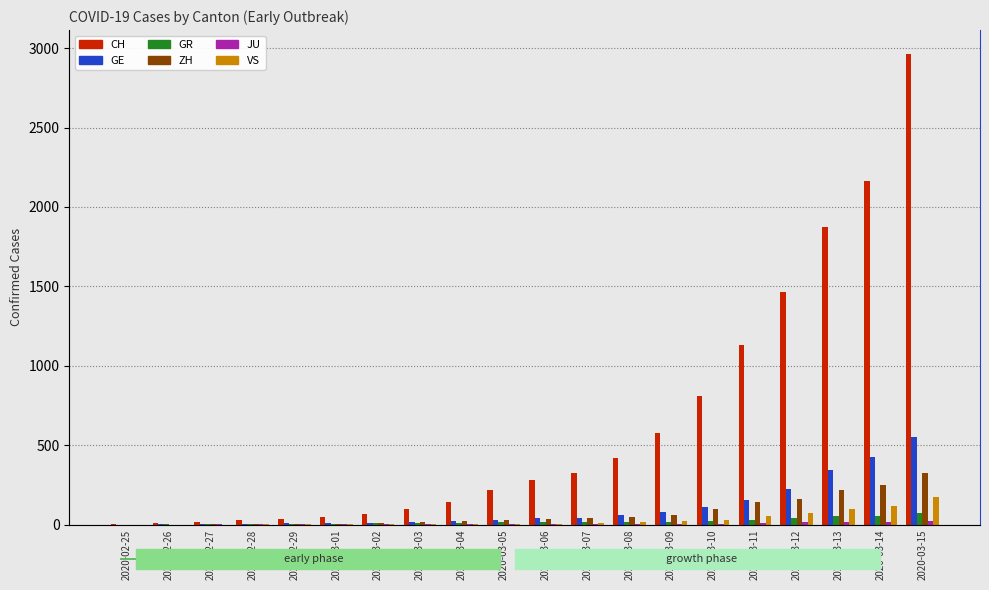

What is the total value across all series at 2020-03-12?

1990